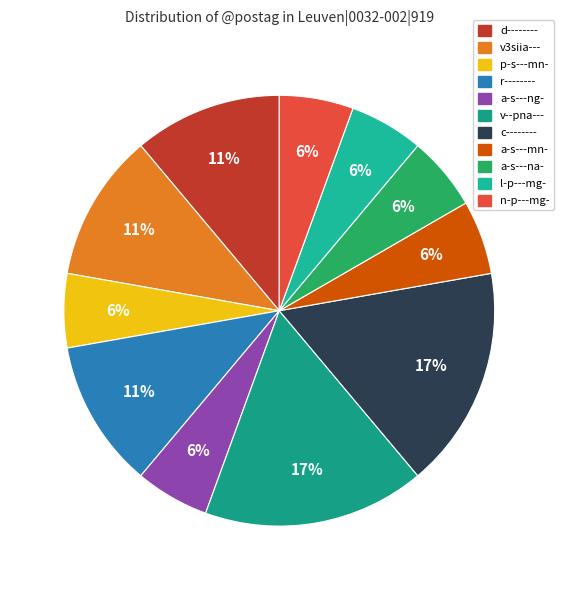

How many slices are in this pie chart?

11